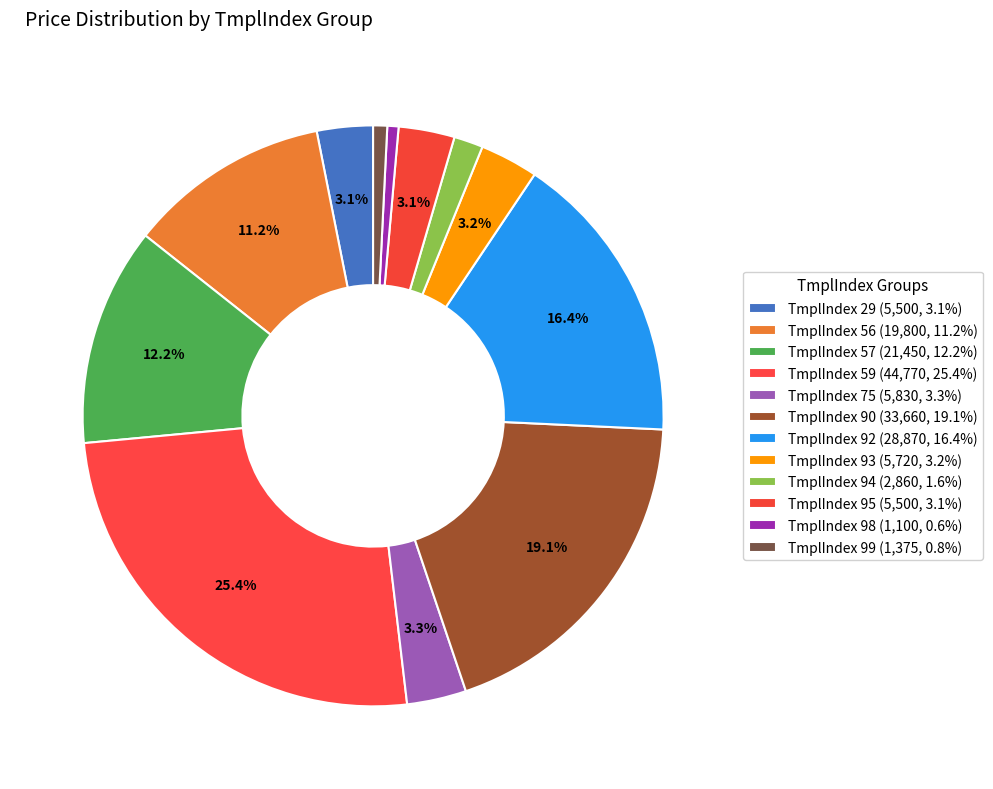

Is the sum of TmplIndex 92 and TmplIndex 90 greater than half?

No